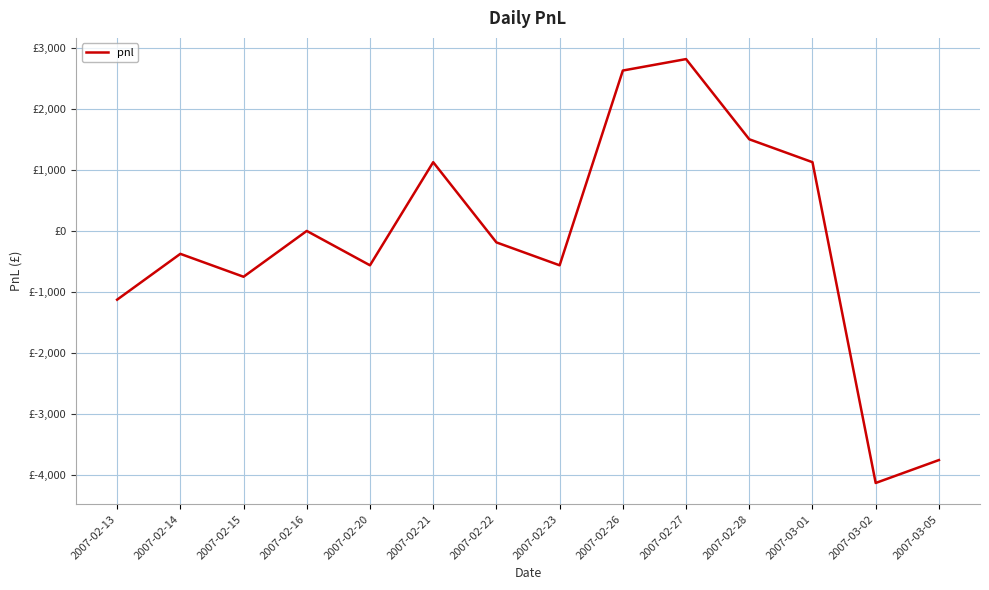

At which label does the data first exceed -187?

2007-02-16